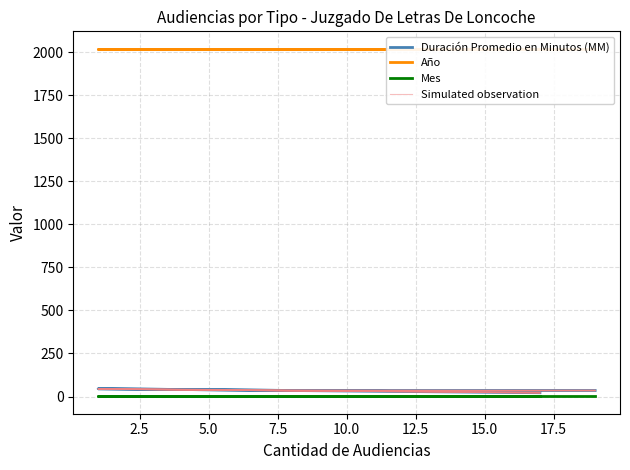

True or false: Año has more than 1 points higher than both neighbors.

False